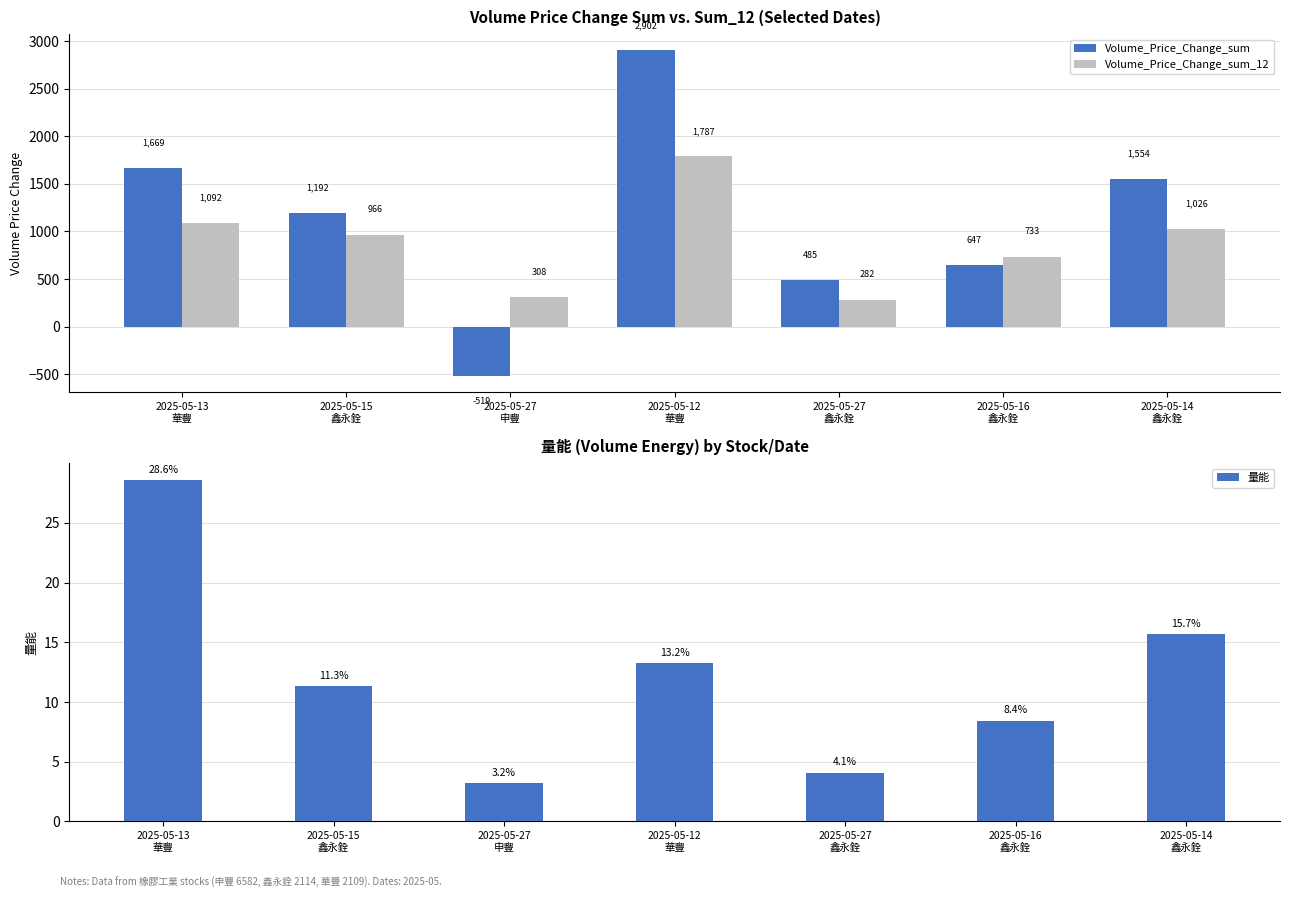

Which series changed the most between 2025-05-27
鑫永銓 and 2025-05-14
鑫永銓?

Volume_Price_Change_sum